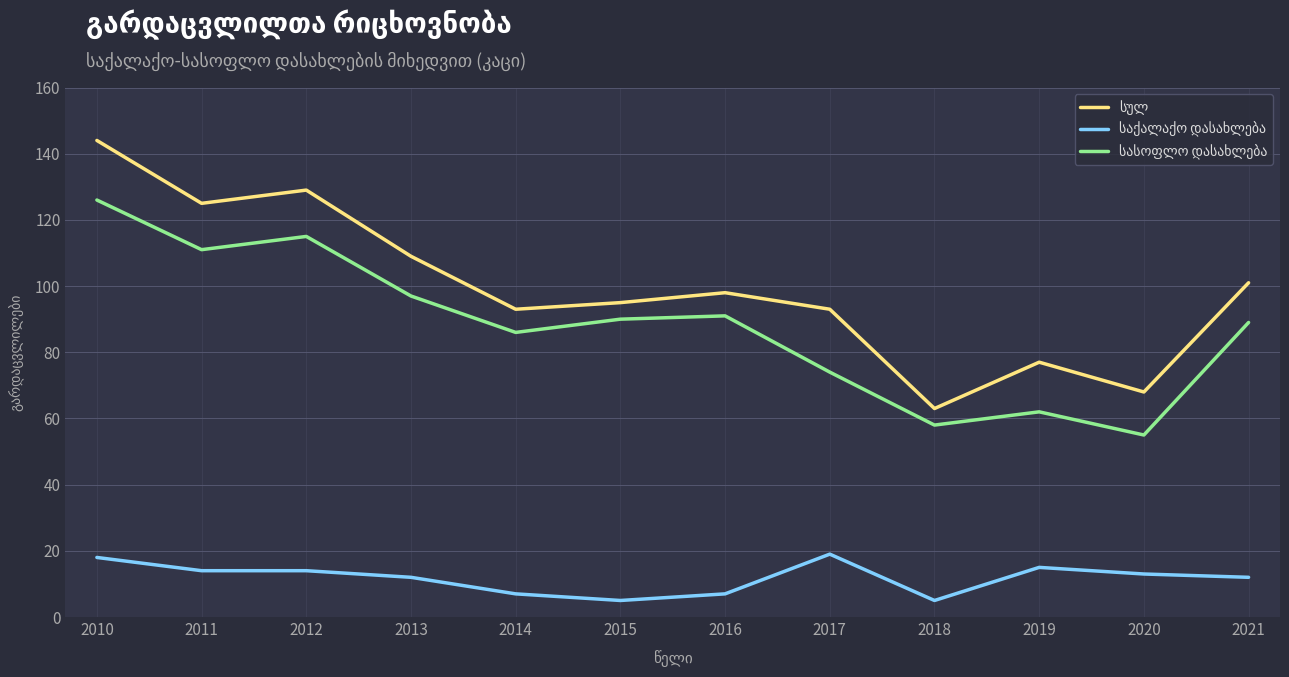

At which category is the sum across all series the highest?

2010